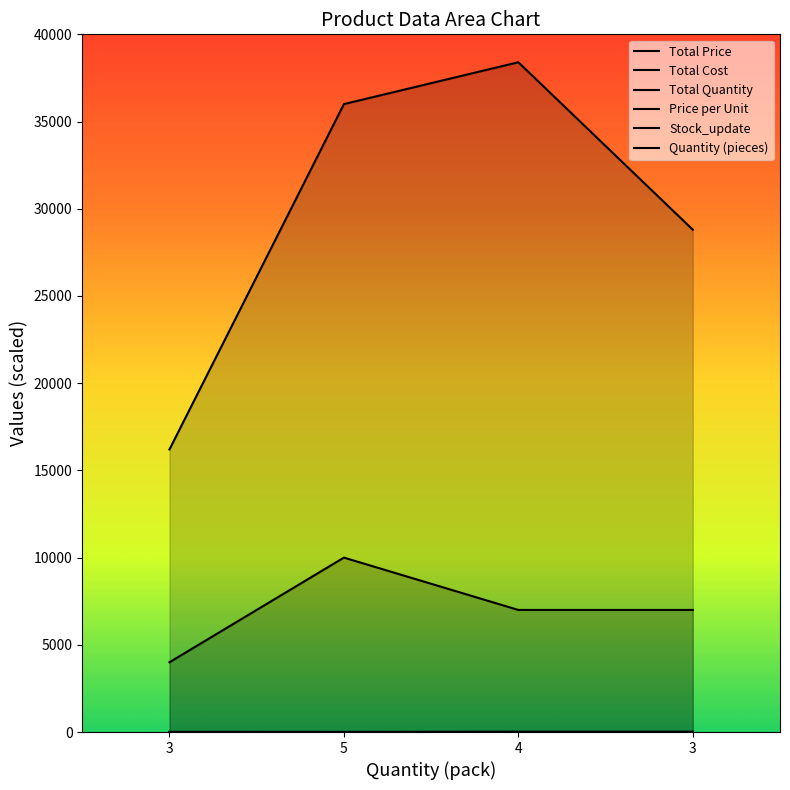

How many distinct data groups are displayed?

6